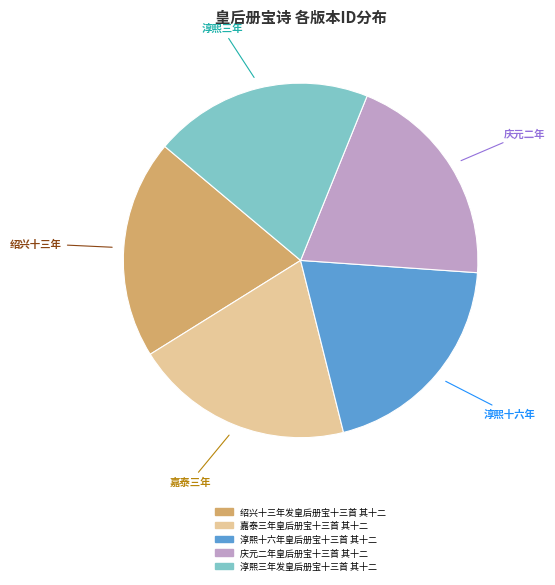

Count the number of slices in the pie.

5